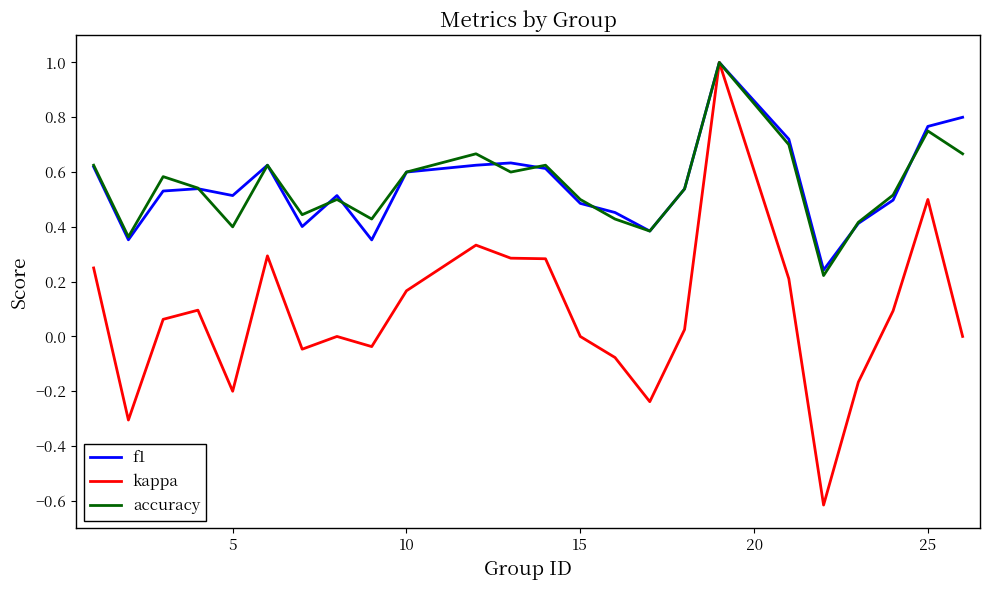

What is the lowest value of the kappa series?

-0.6